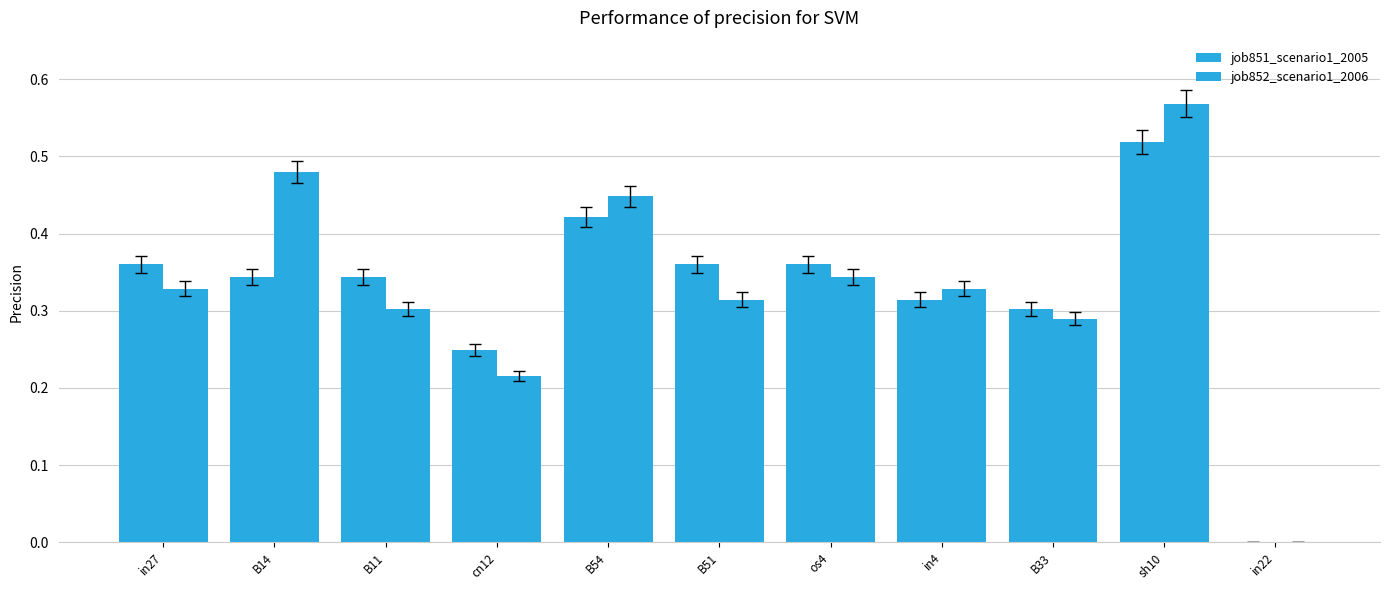

At which category is the sum across all series the highest?

sh10